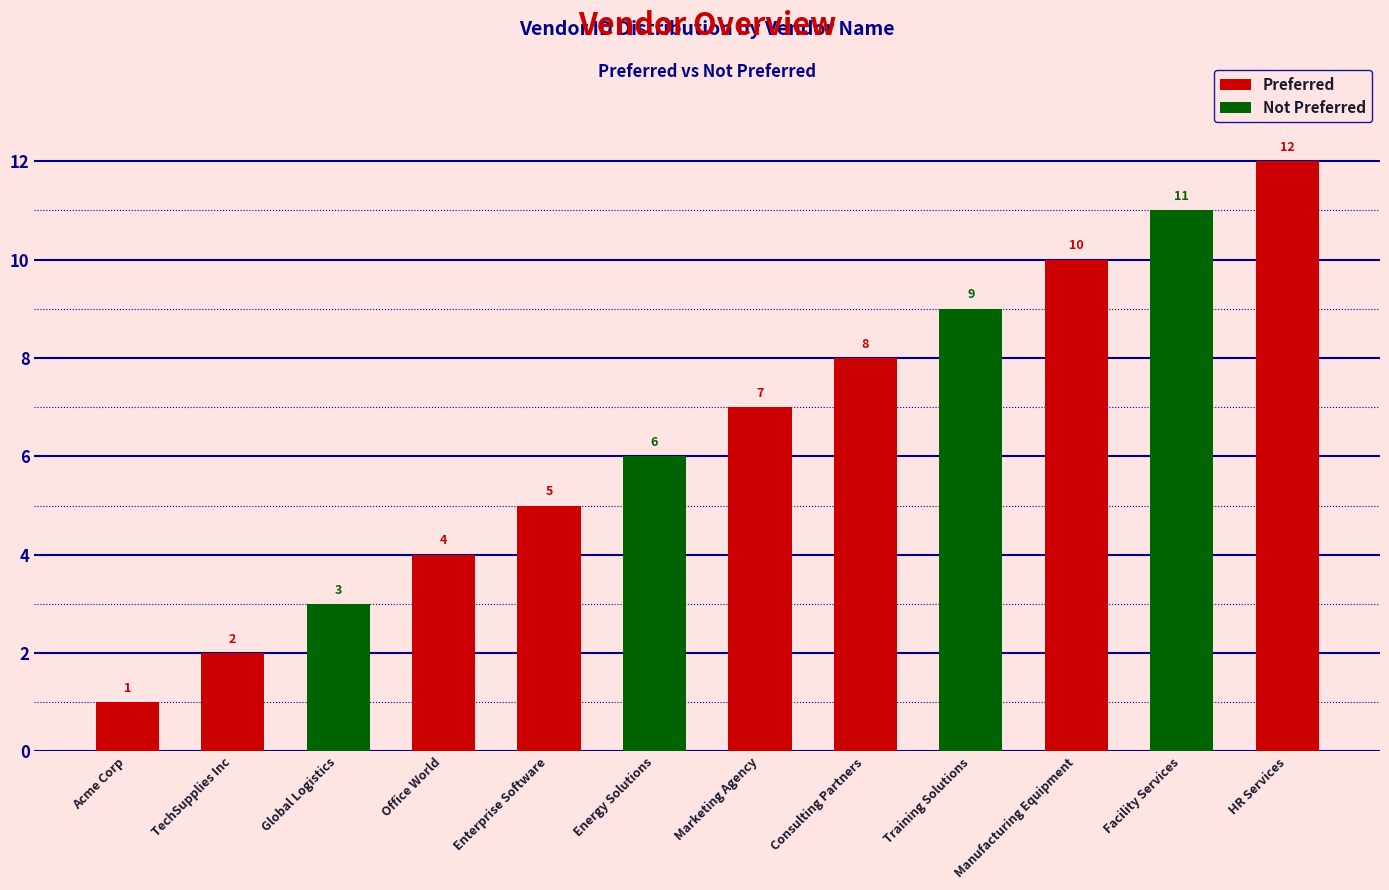

Which series has the largest range (max minus min)?

Preferred